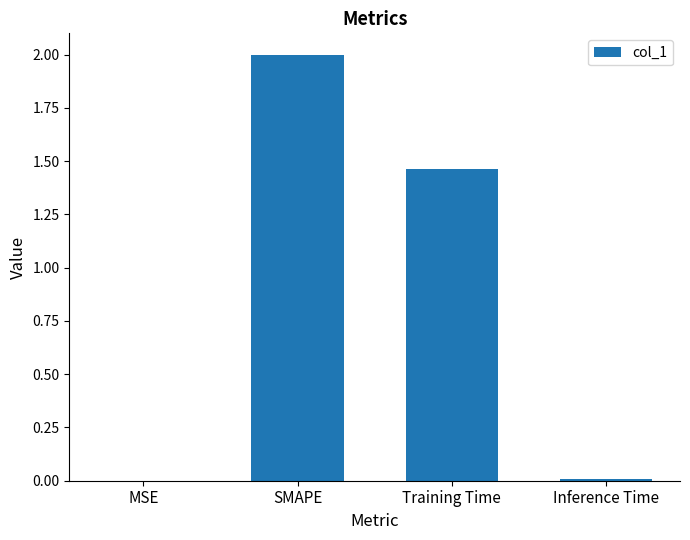

Which label corresponds to the largest value in the chart?

SMAPE